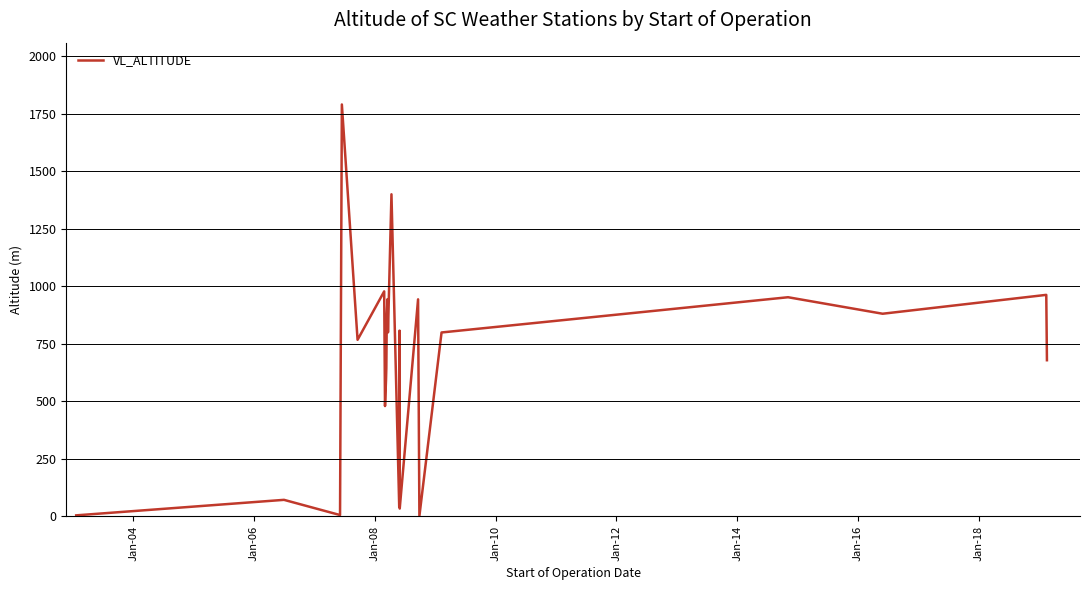

What is the greatest value displayed?

1790.4